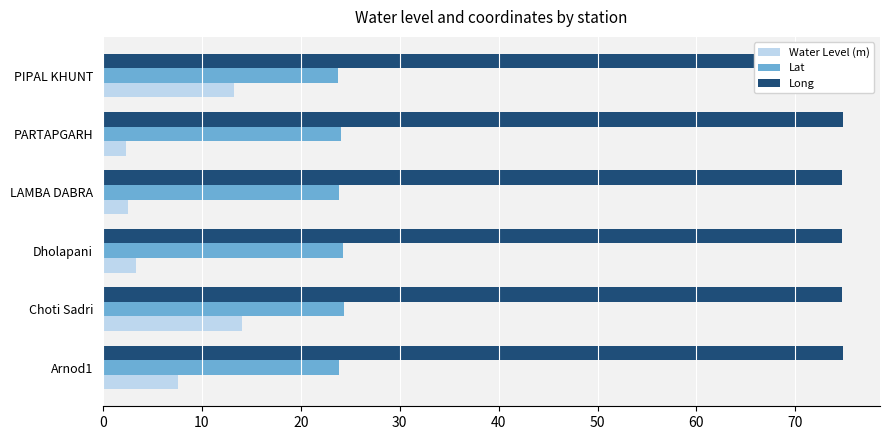

Reading right to left, what are all the values shown in this chart?

Water Level (m): 13.2	2.3	2.5	3.4	14.1	7.6
Lat: 23.8	24.1	23.9	24.3	24.4	23.9
Long: 74.6	74.8	74.7	74.7	74.7	74.8